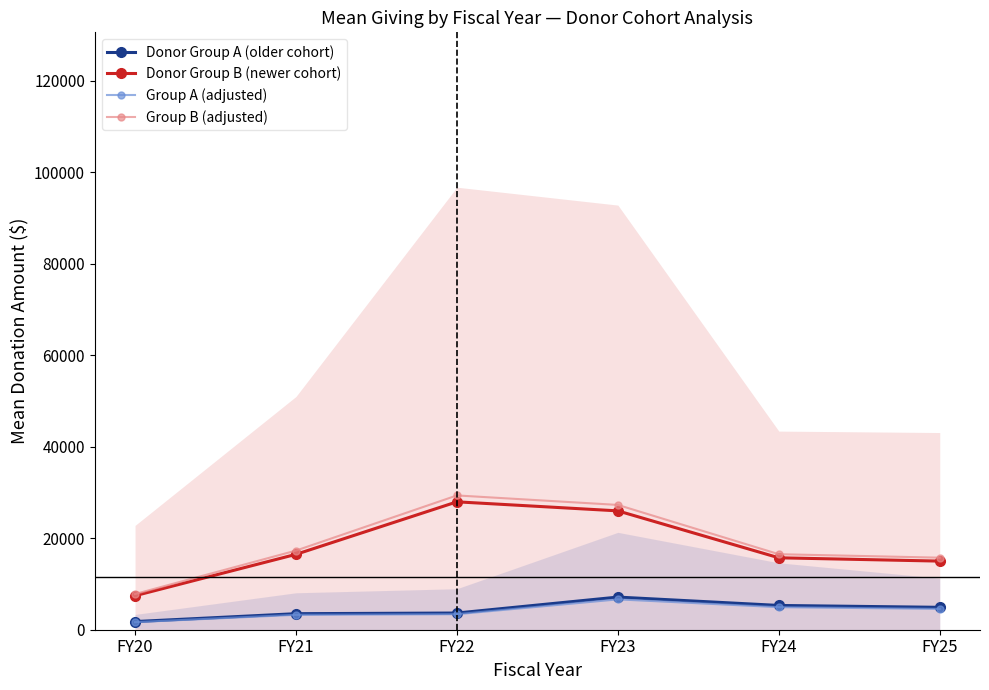

Between FY23 and FY20, which is larger?

FY23